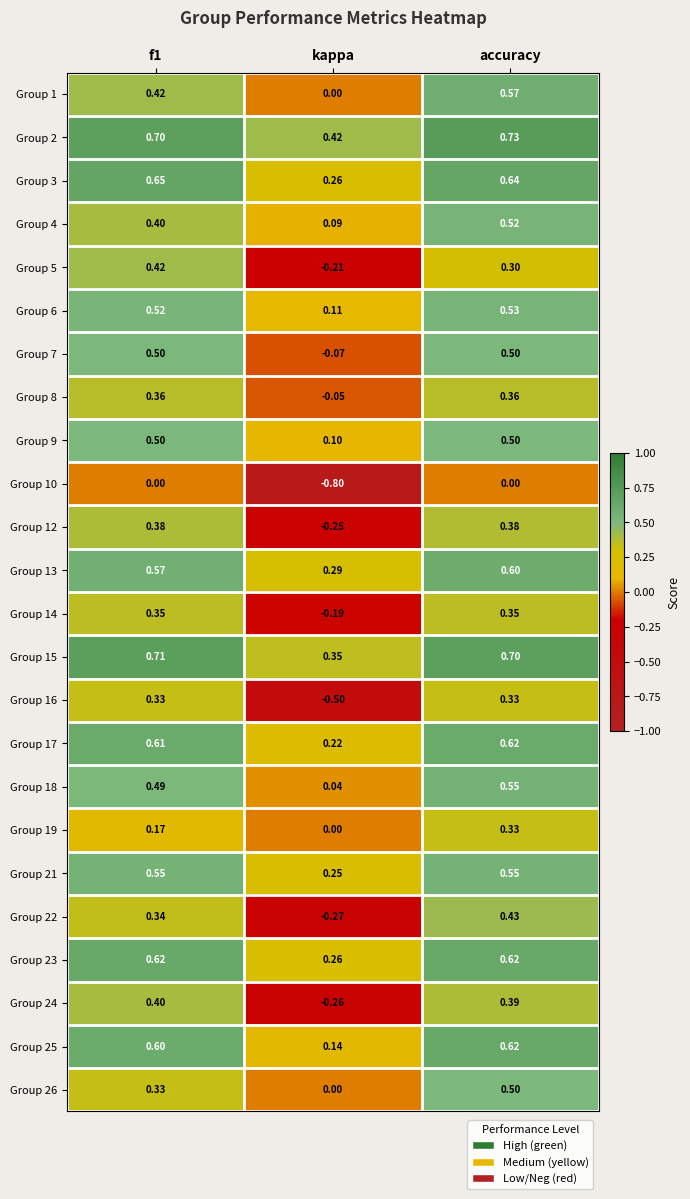

At which label is Group 6 closest to 0?

kappa